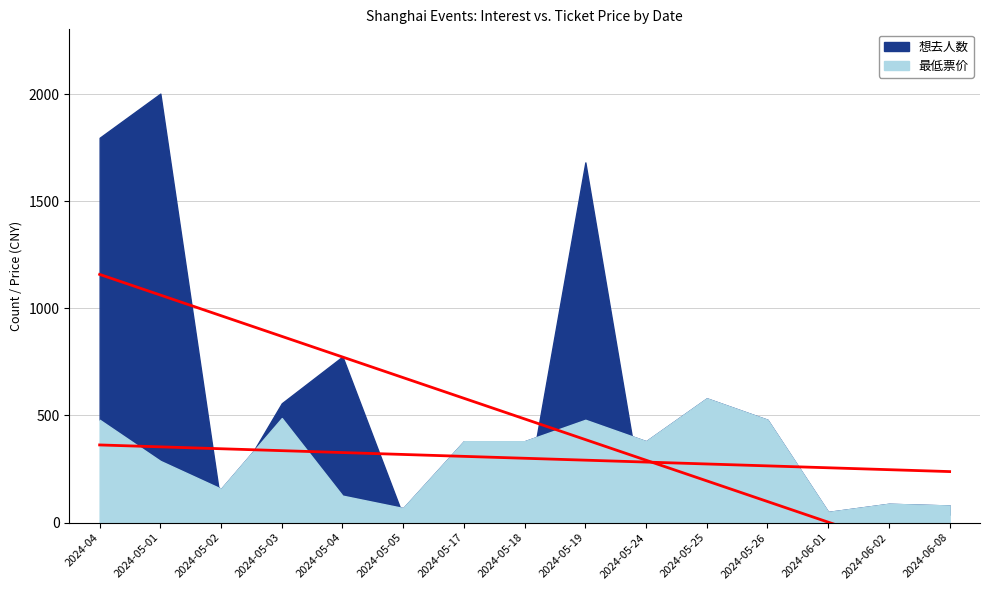

True or false: 想去人数 has more than 2 interior local peaks.

True